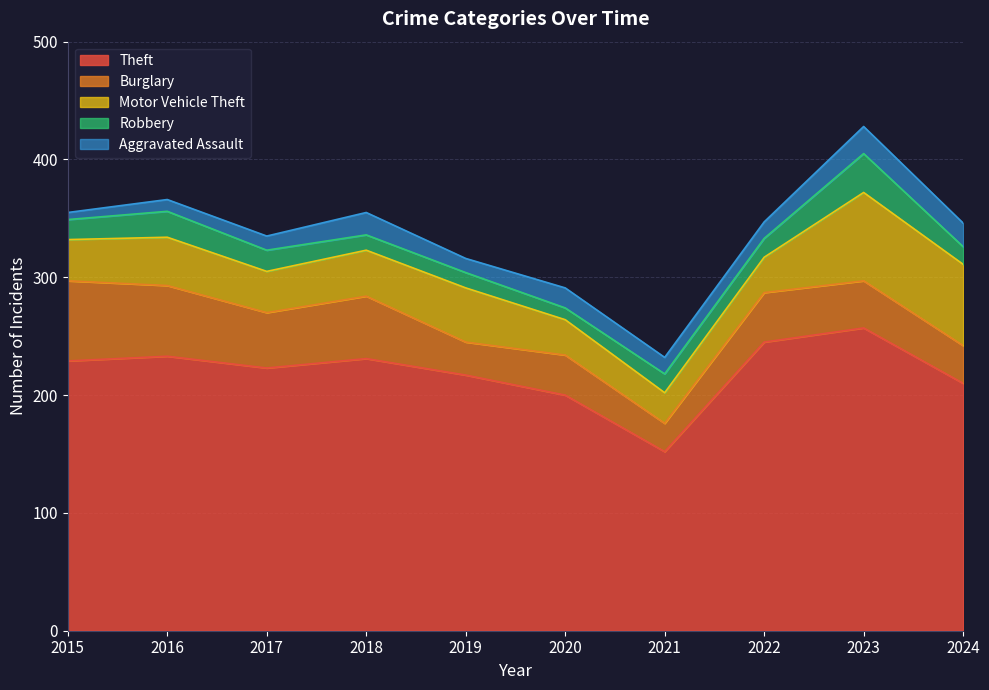

True or false: Burglary has more than 2 interior local peaks.

True